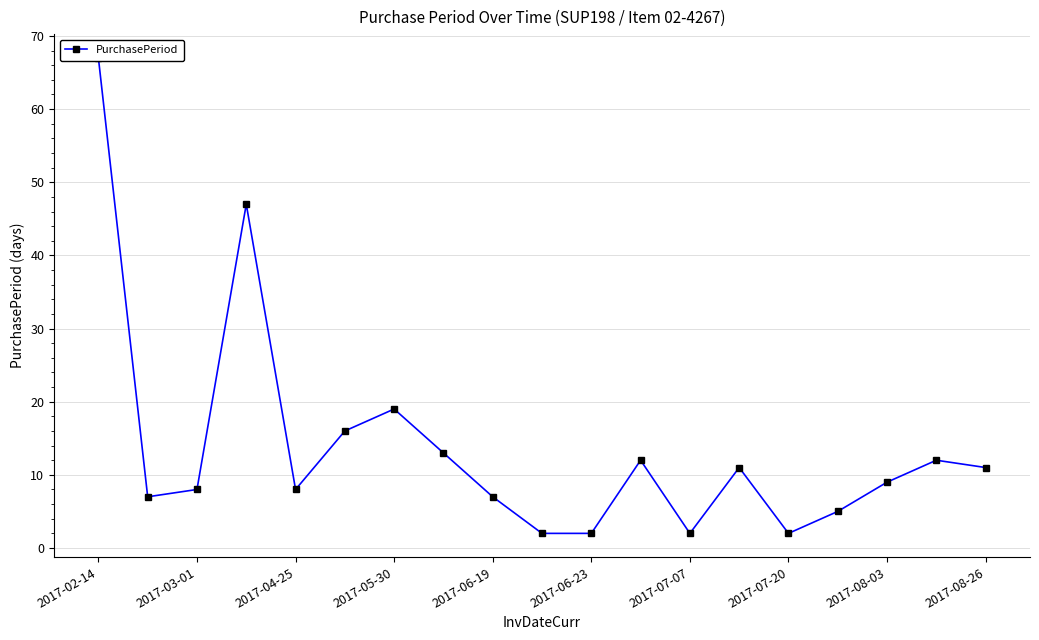

What is the smallest value displayed?

2